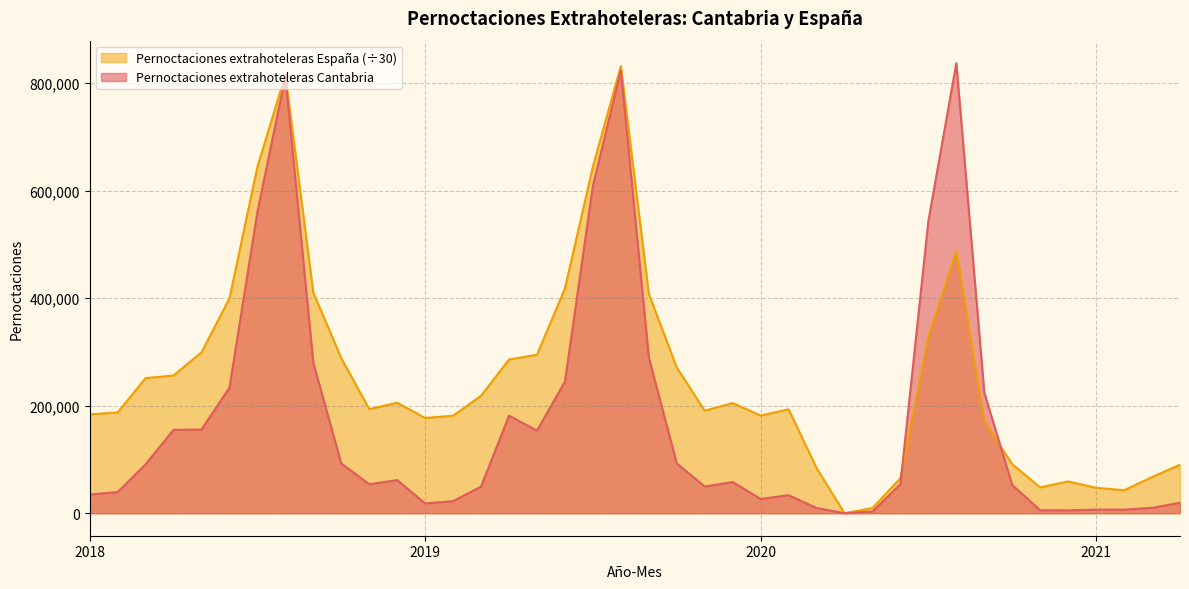

What is the total value across all series at 2020-11?

53483.9